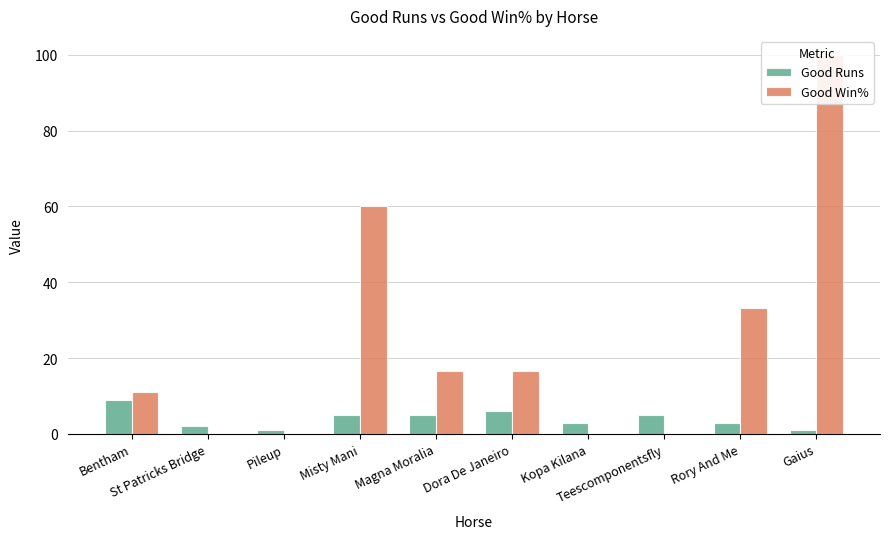

Reading left to right, transcribe all the data shown in this chart.

Good Runs: 9.0	2.0	1.0	5.0	5.0	6.0	3.0	5.0	3.0	1.0
Good Win%: 11.1	0.0	0.0	60.0	16.7	16.7	0.0	0.0	33.3	100.0